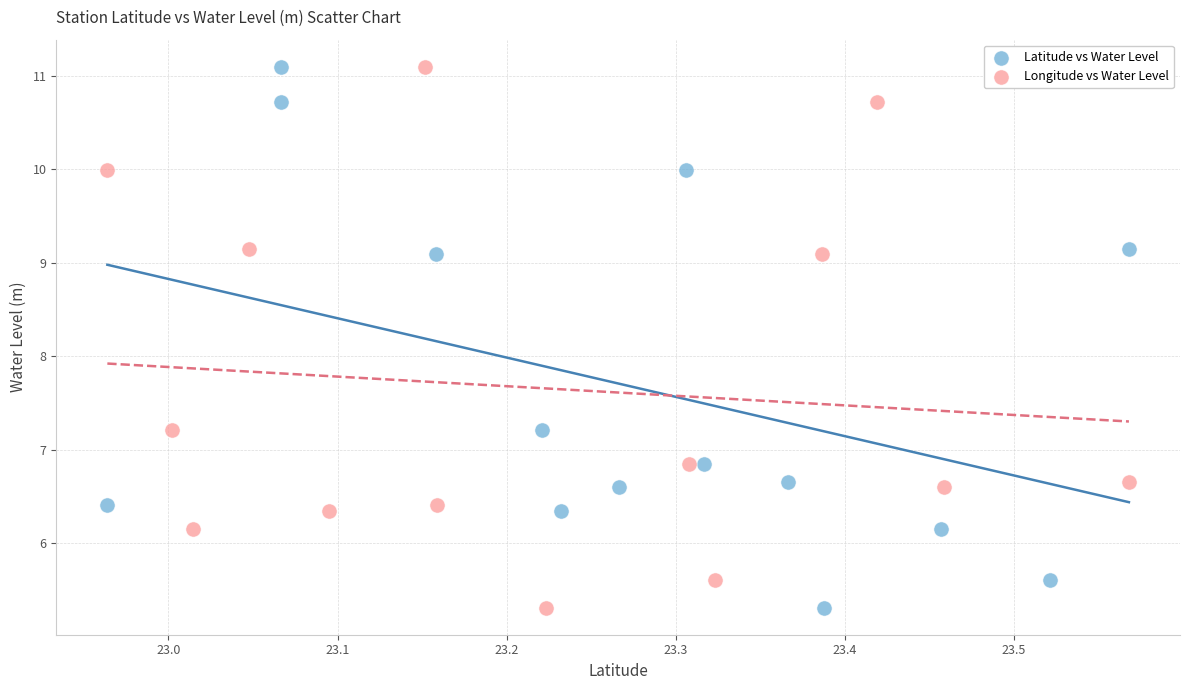

What are all the series names shown in the legend?

Latitude vs Water Level, Longitude vs Water Level